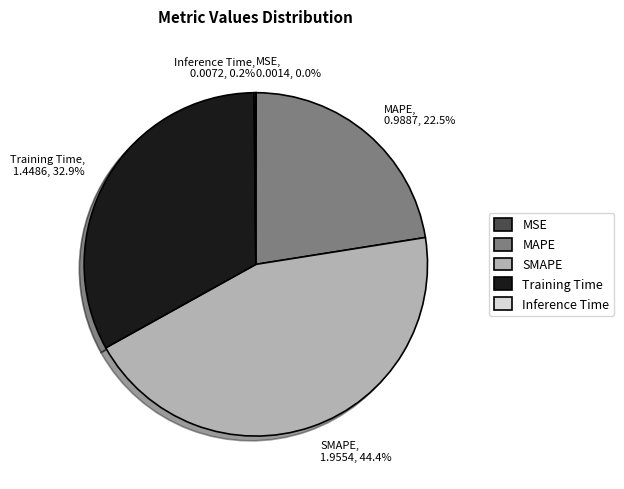

What is the ratio of the value at MAPE, 0.9887, 22.5% to the value at Training Time, 1.4486, 32.9%?

0.7